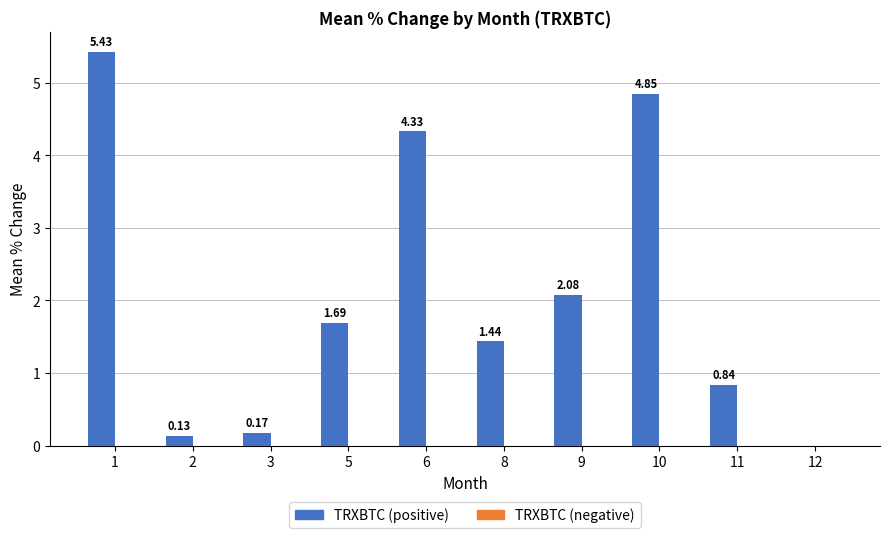

What is the change in value from 6 to 10?

+0.5